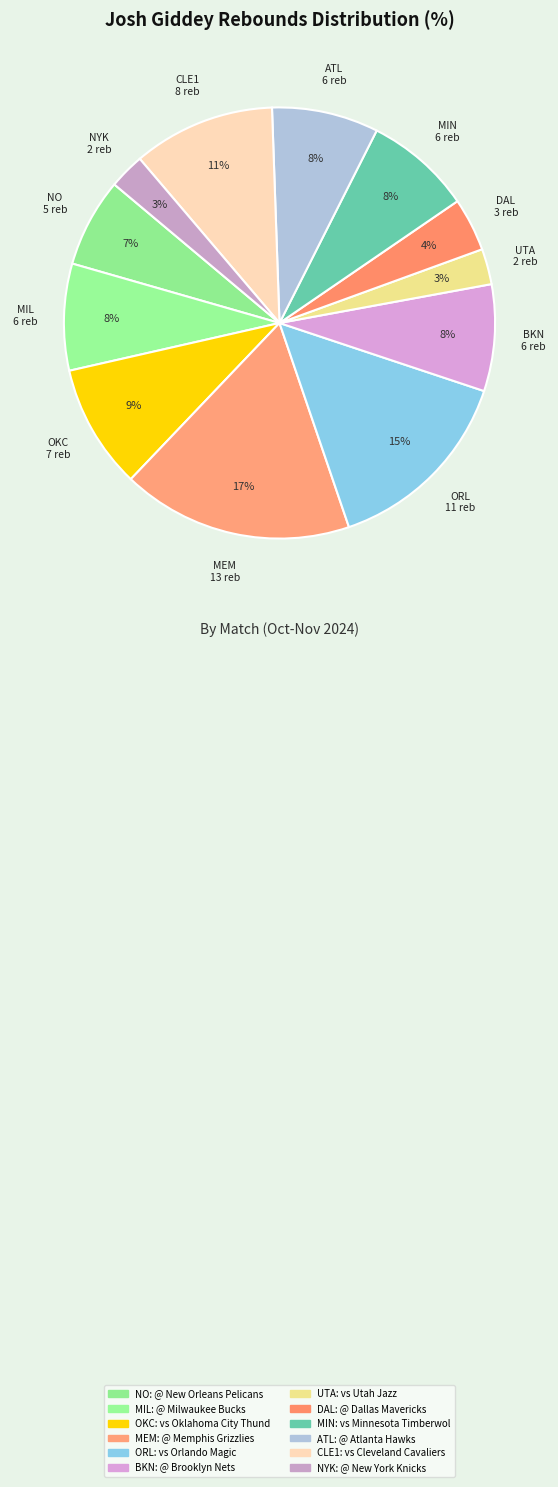

To the nearest percent, what is the difference between the largest and smallest slice percentages?

15%